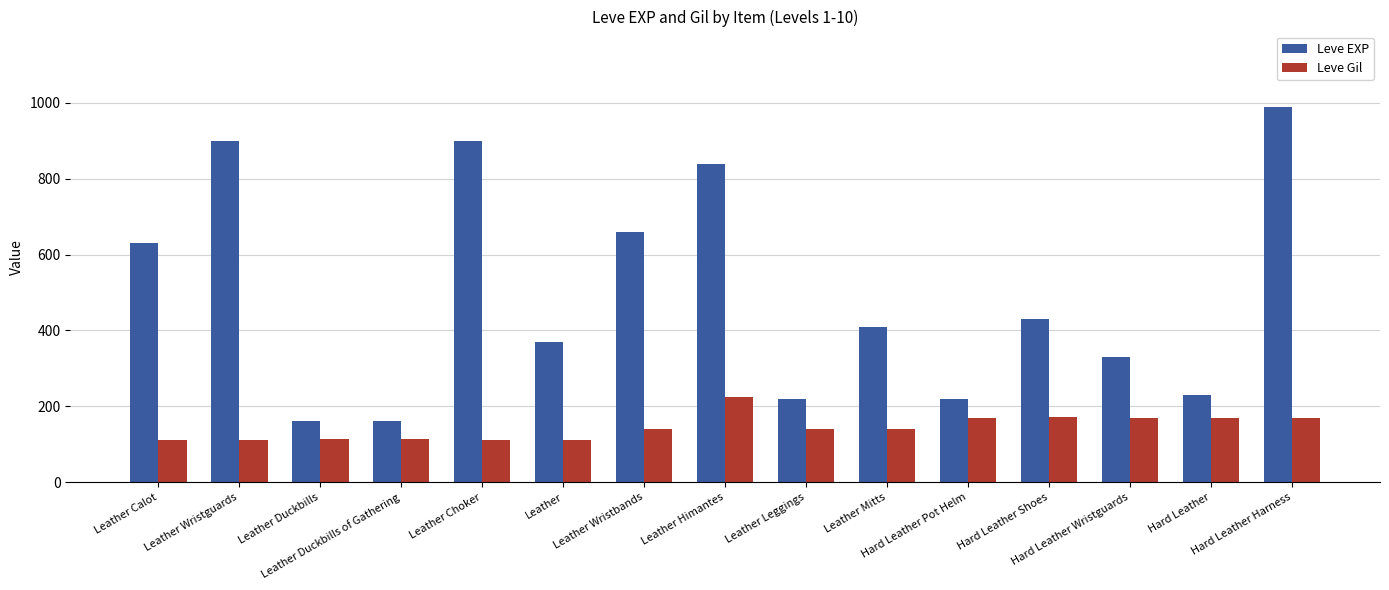

How many data points does each series have?

15